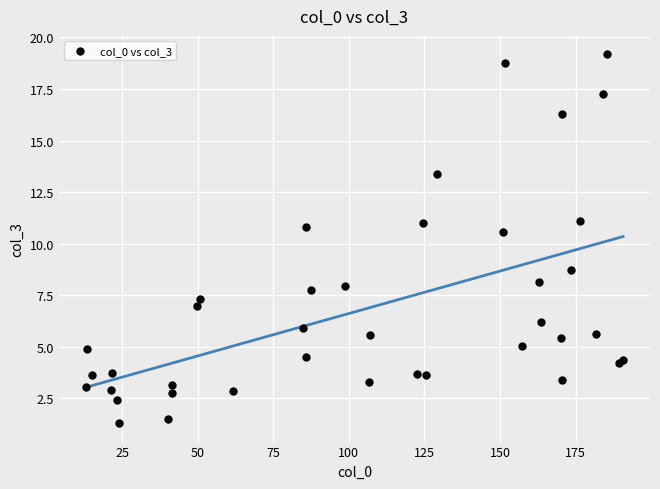

What Y value in the scatter plot is closest to 10?

10.6